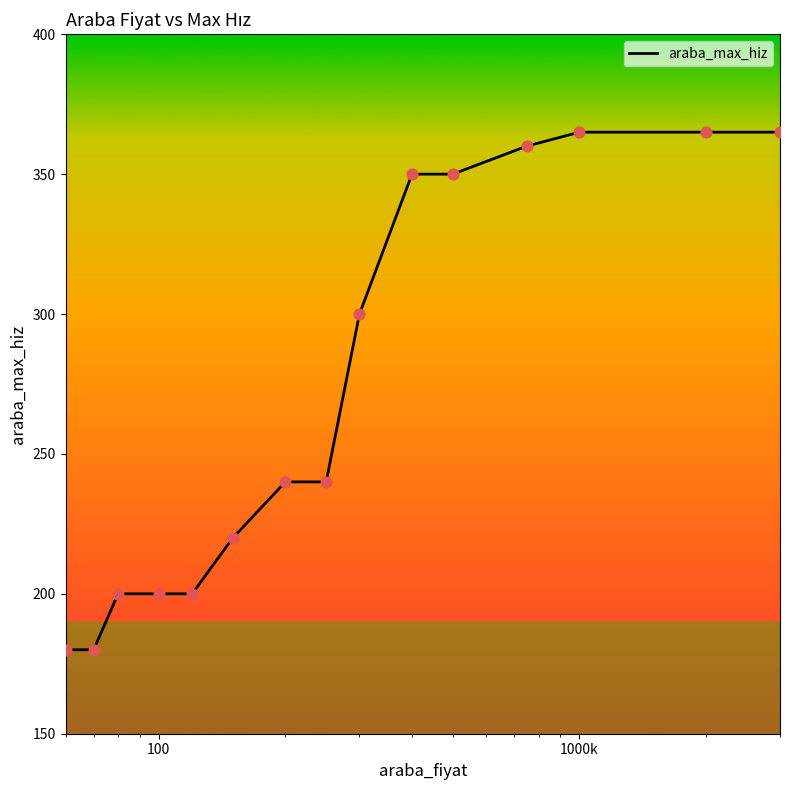

What is the difference between the maximum and minimum values?

185